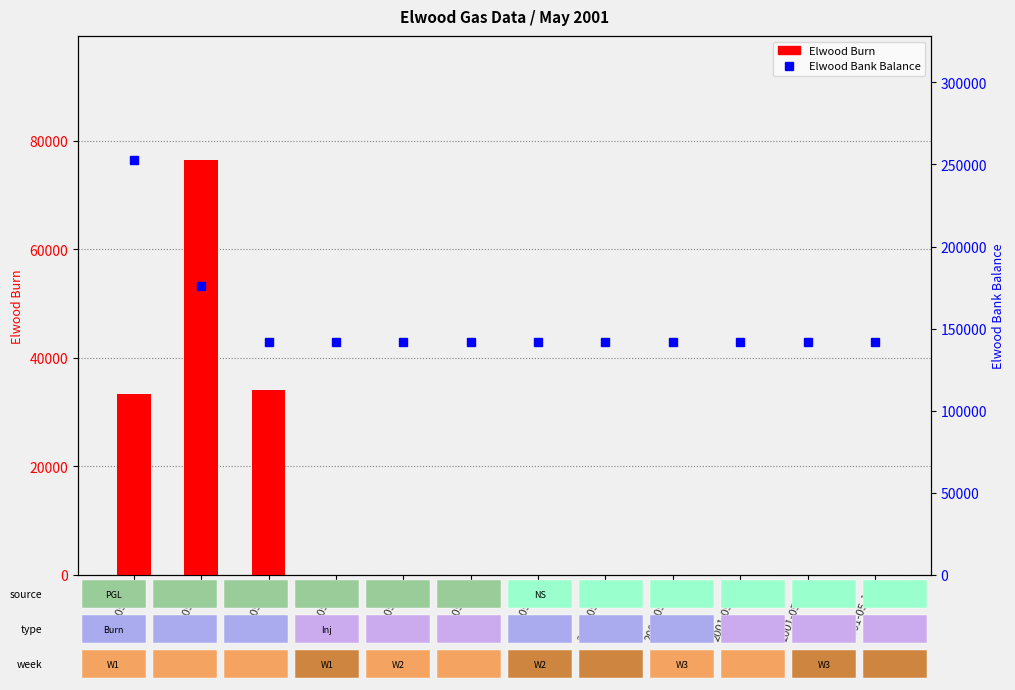

Where is Elwood Bank Balance nearest to the value 197300?

2001-05-02